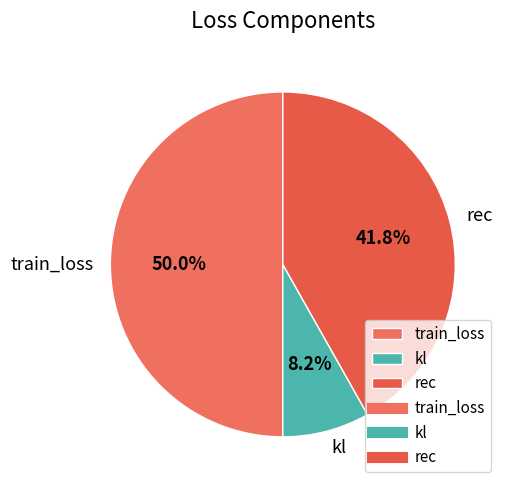

Combined, do kl and train_loss account for over 50%?

Yes